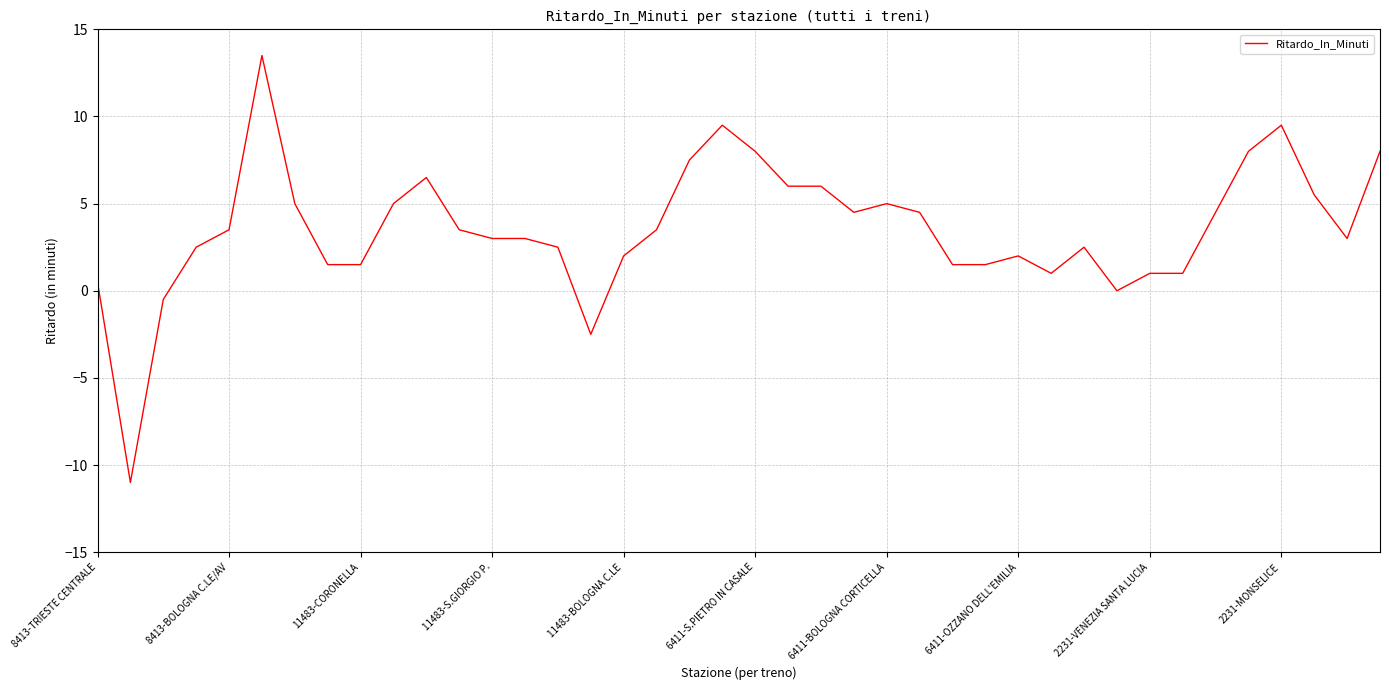

What is the difference between the maximum and minimum values?

24.5